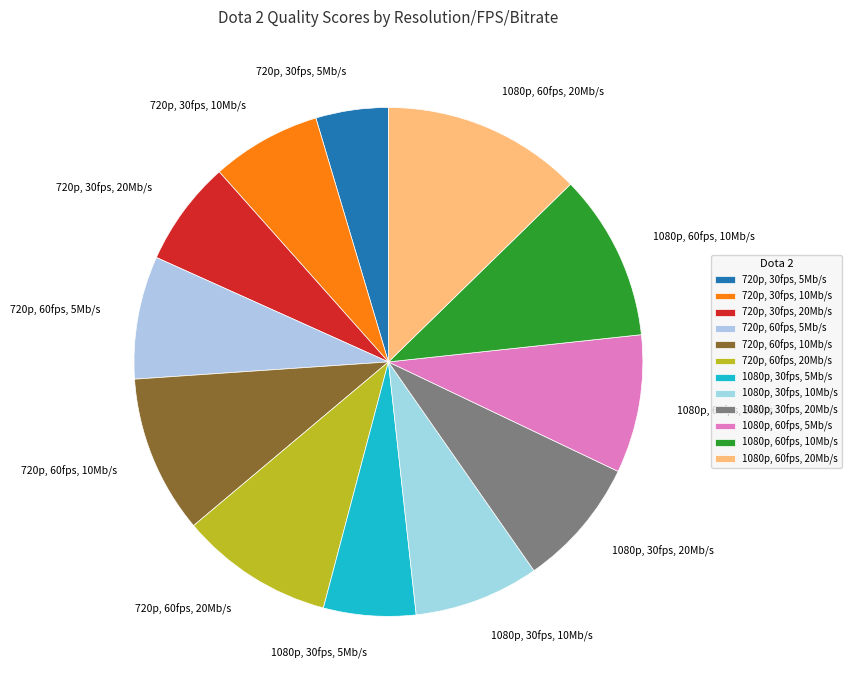

Between 1080p, 60fps, 5Mb/s and 720p, 60fps, 20Mb/s, which is larger?

720p, 60fps, 20Mb/s